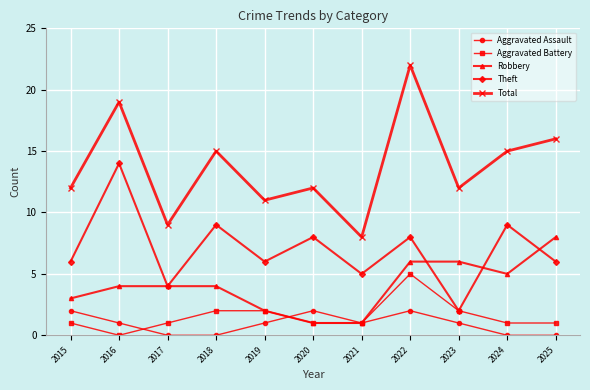

What is the approximate value of Total at 2017?

9